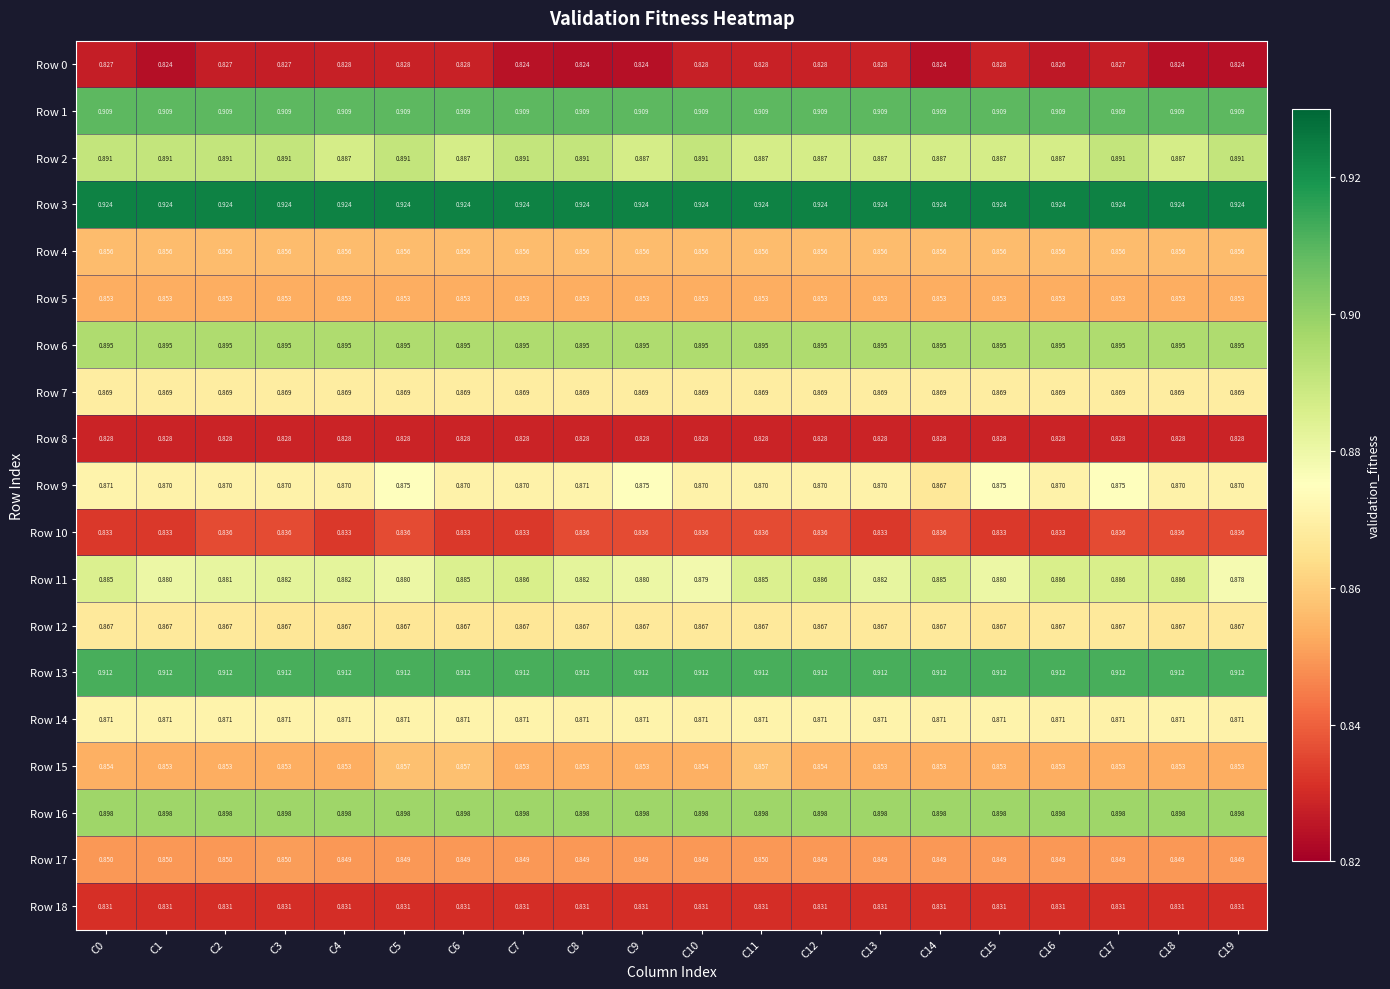

Is the value of Row 11 at C5 greater than the value of Row 1 at C10?

No